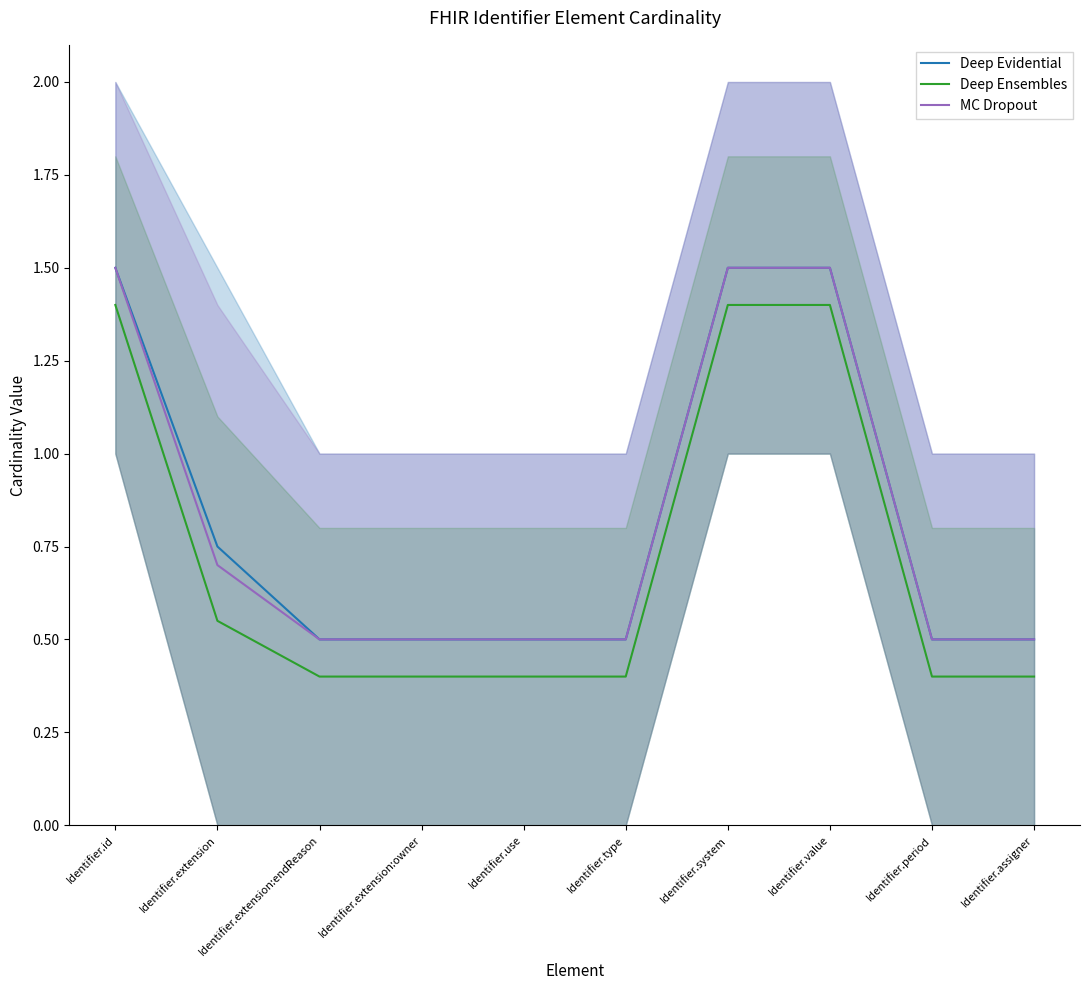

What is the average value of the MC Dropout series?

0.8